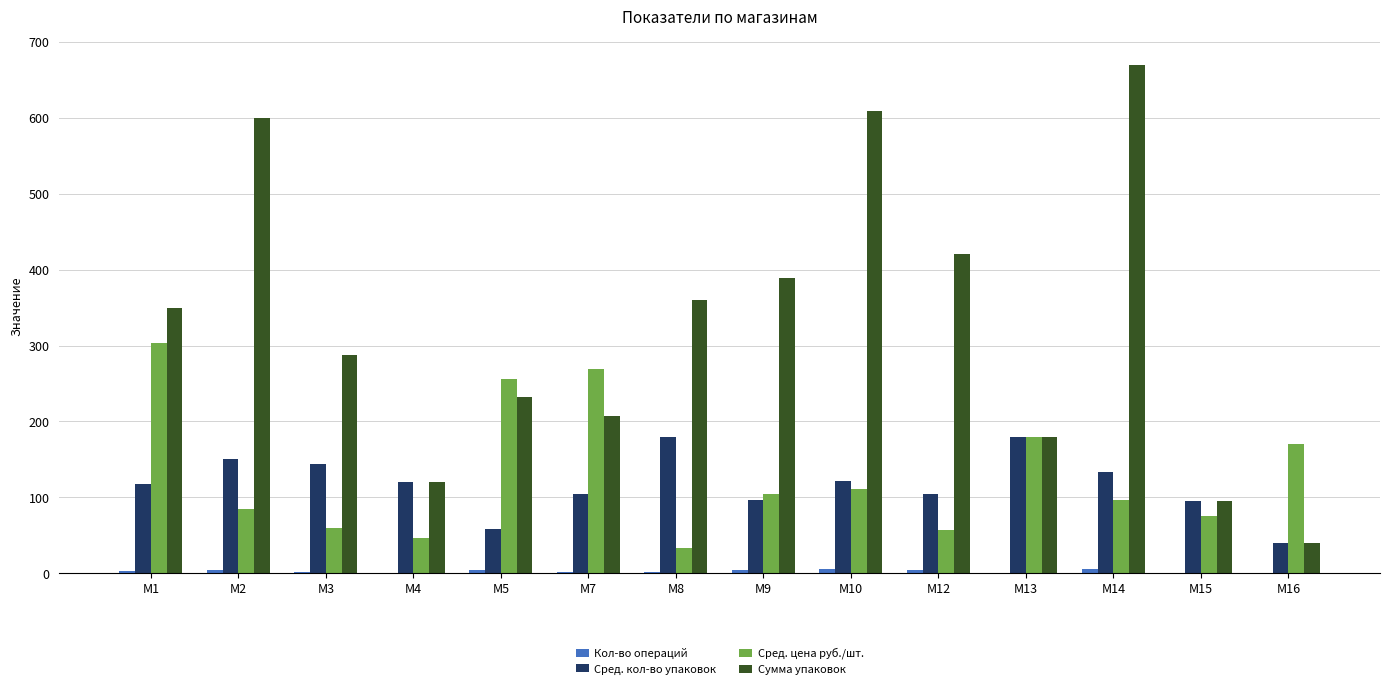

What is the maximum value shown in the chart?

670